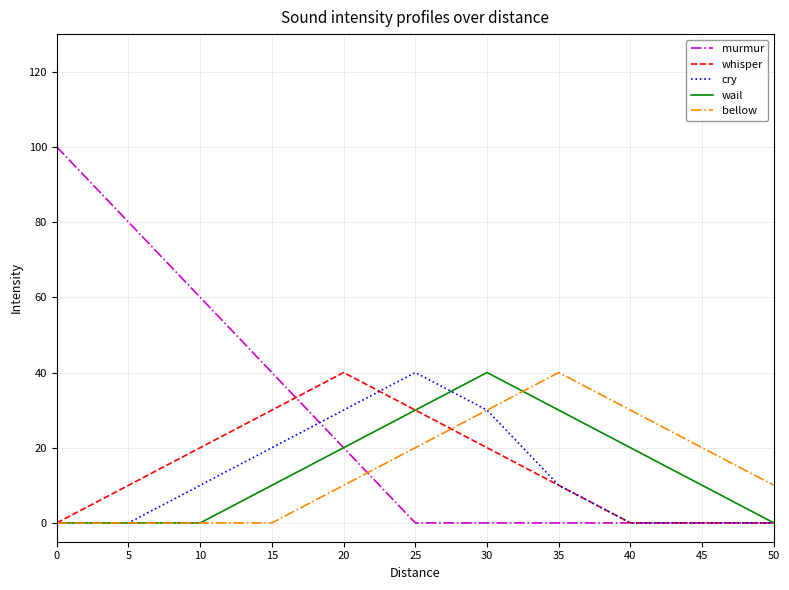

What is the maximum value shown in the chart?

100